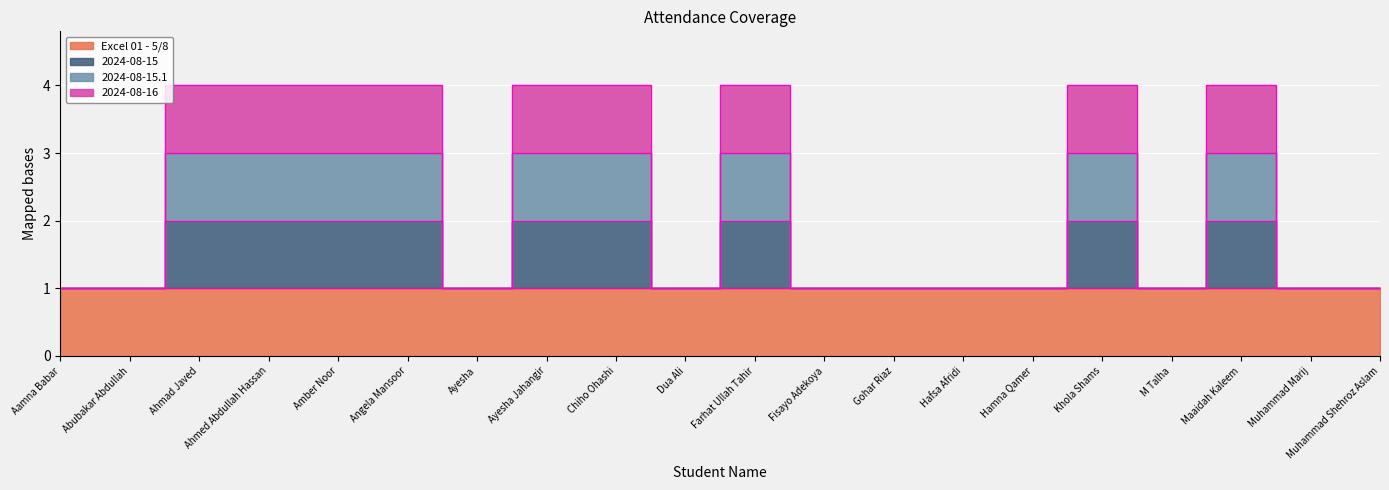

What is the minimum value for 2024-08-15.1?

1